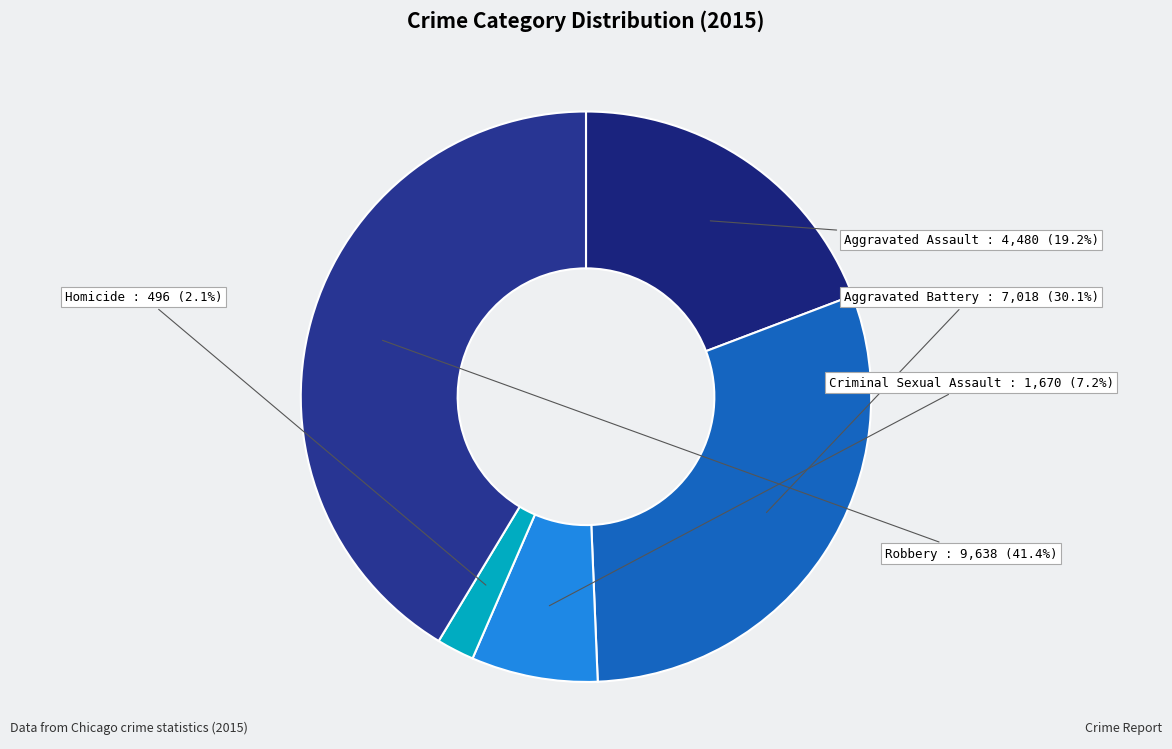

To the nearest percent, what is the difference between the largest and smallest slice percentages?

39%